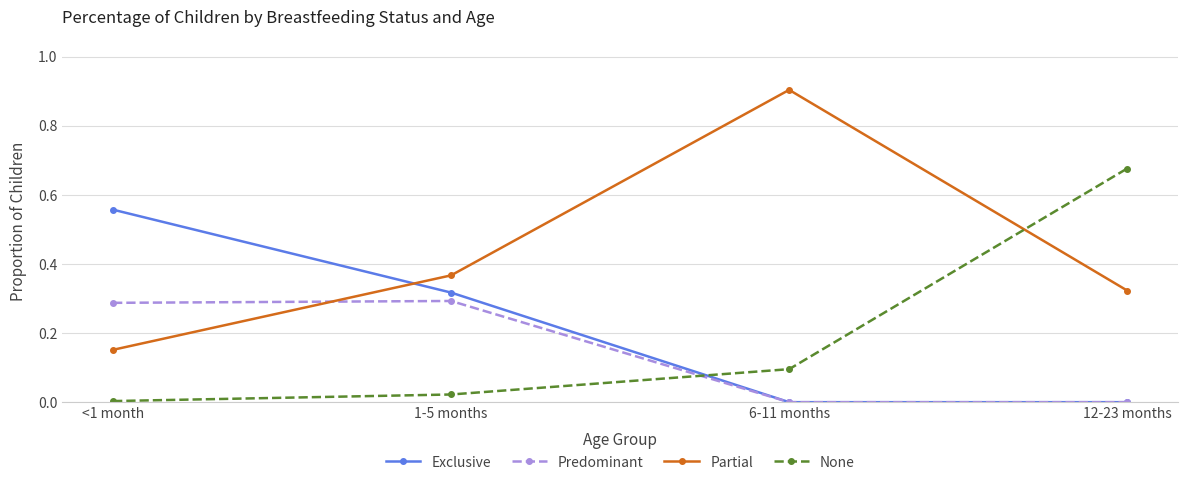

The Partial series shows 0.1 at 12-23 months. True or false?

False